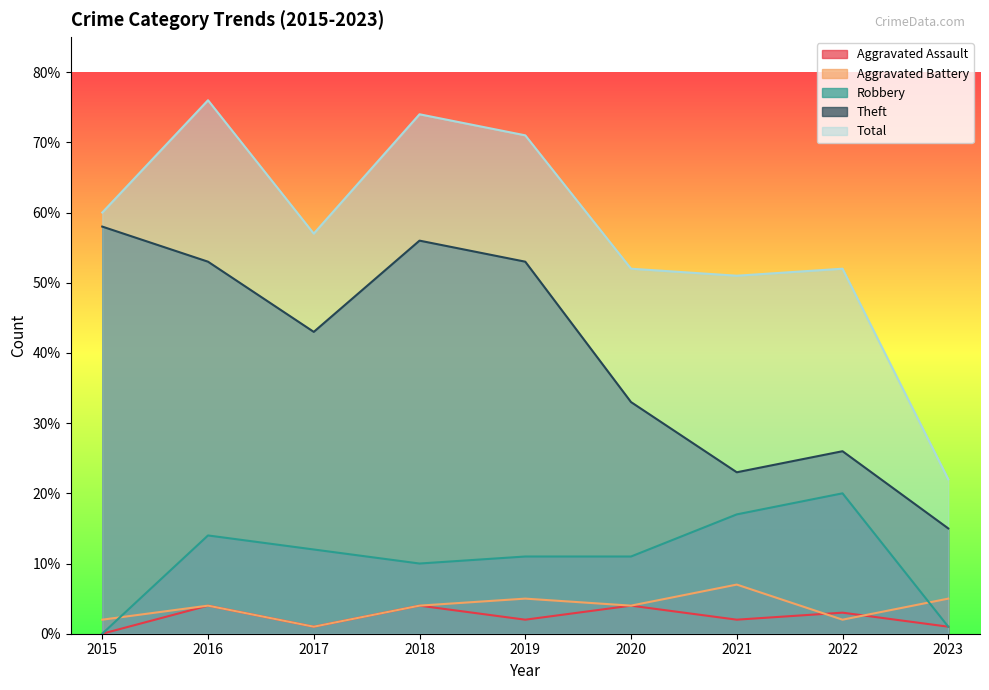

What is the difference between the maximum and minimum values in the Robbery series?

20